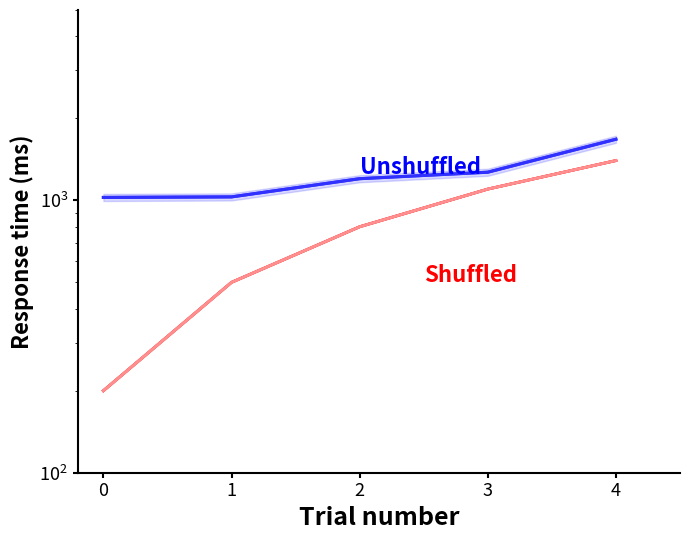

What is the difference between the maximum and minimum values in the count_mouse_response series?

1200.0